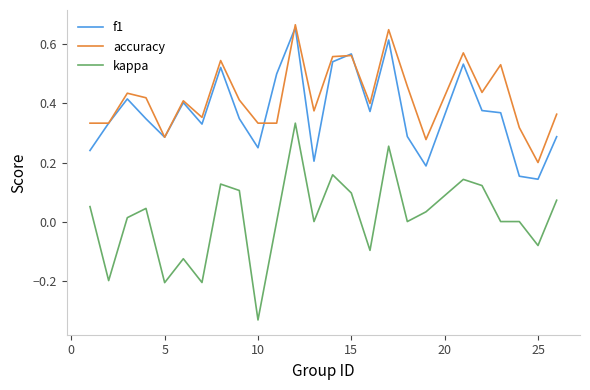

Which series has the largest total across all categories?

accuracy